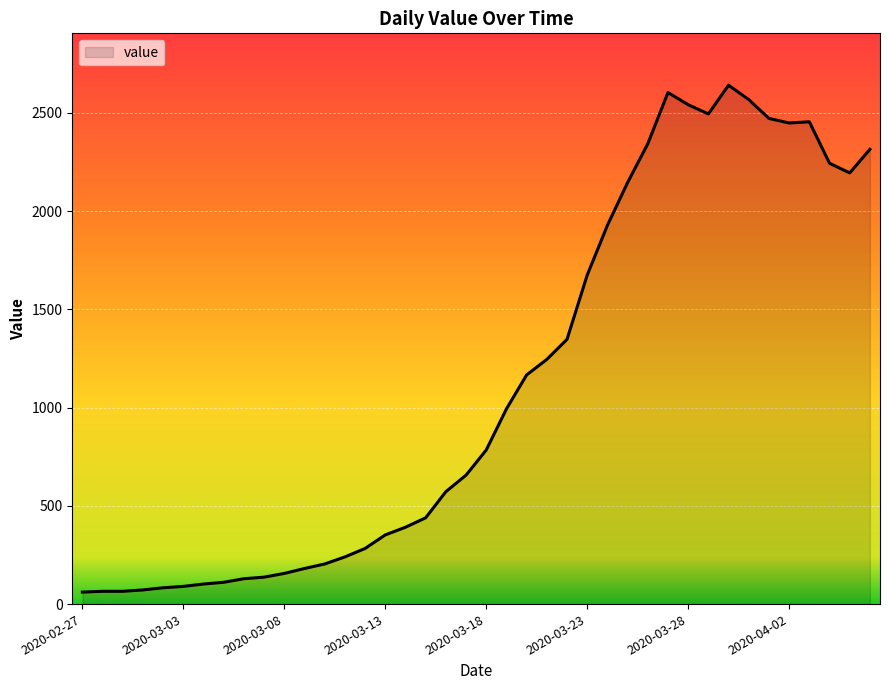

What is the minimum value shown in the chart?

61